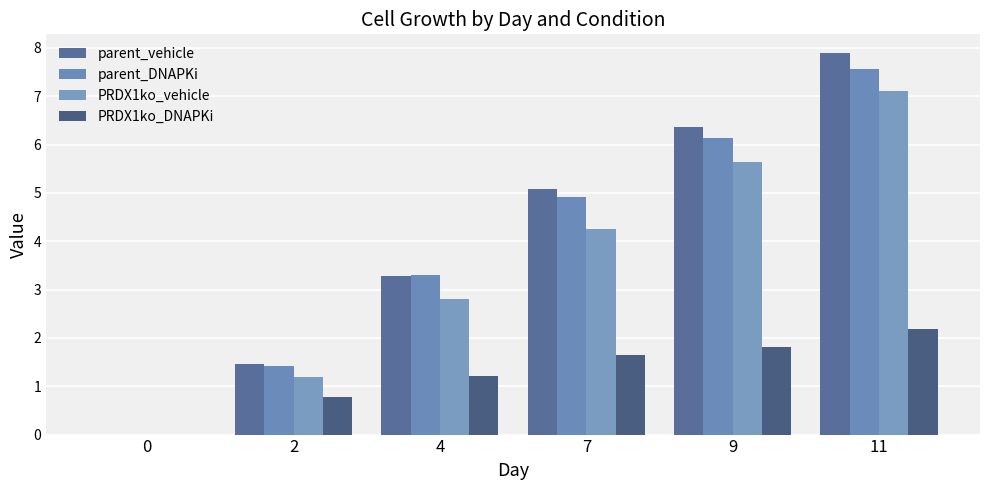

How many data points does each series have?

6